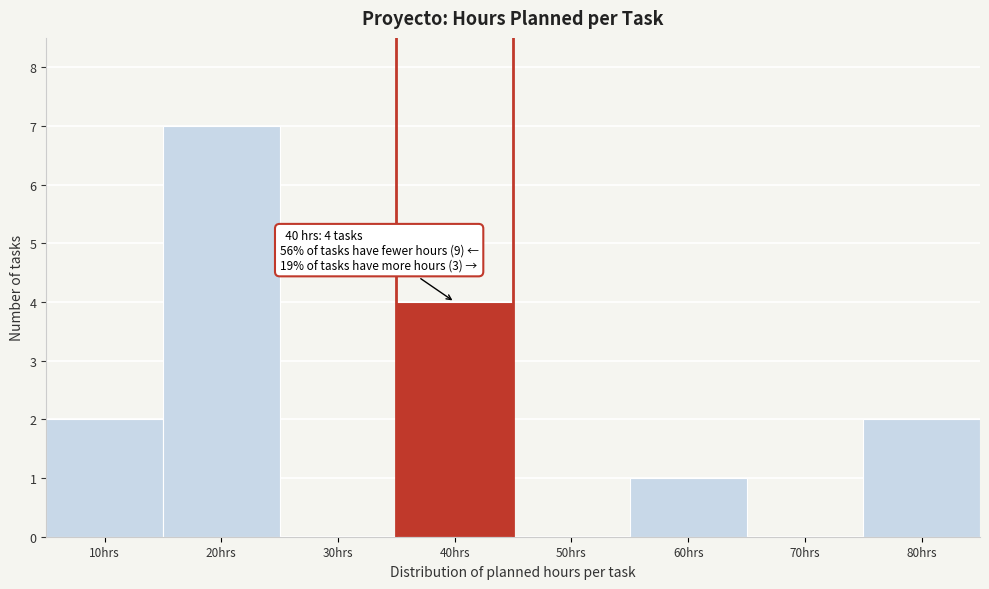

Reading left to right, extract all data points from this chart.

10hrs=2	20hrs=7	30hrs=0	40hrs=4	50hrs=0	60hrs=1	70hrs=0	80hrs=2